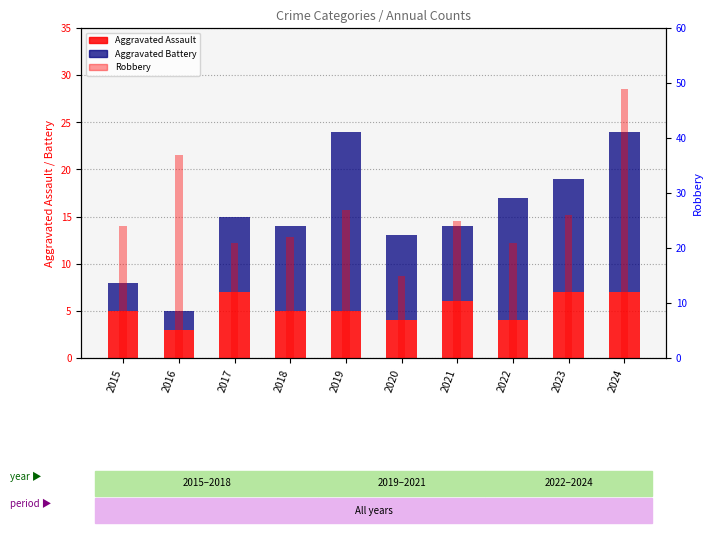

What is the lowest value of the Aggravated Assault series?

3